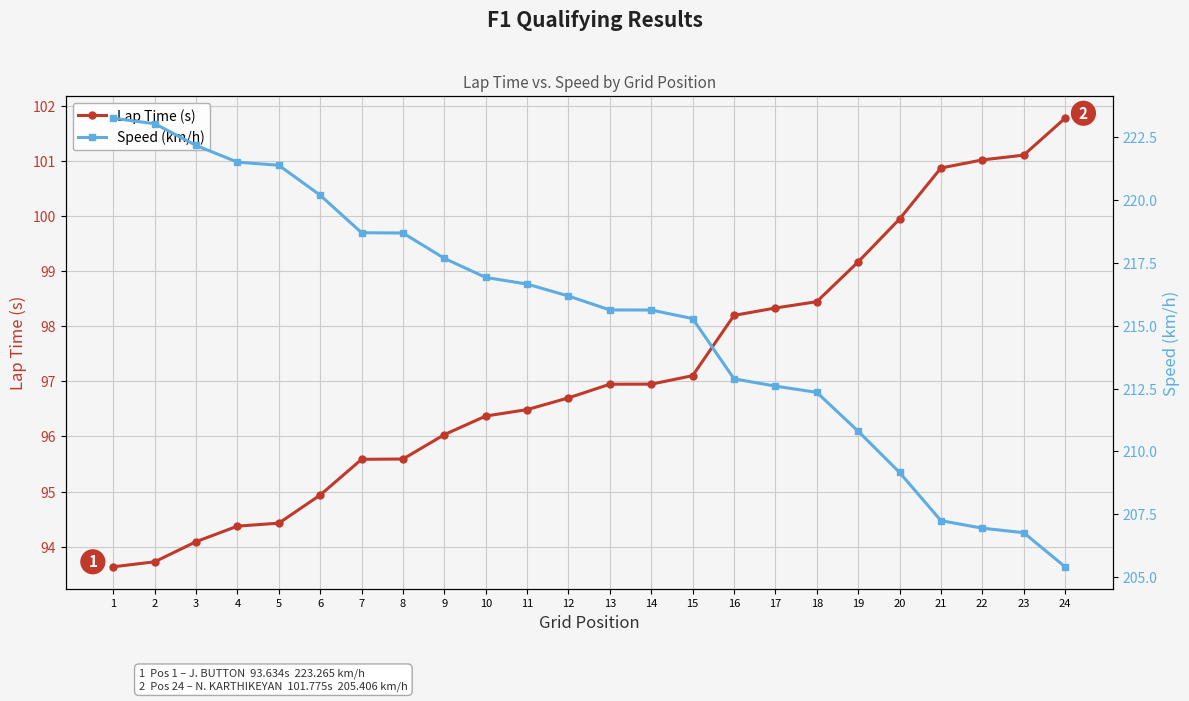

True or false: Speed (km/h) has a value of 210.8 at 19.

True